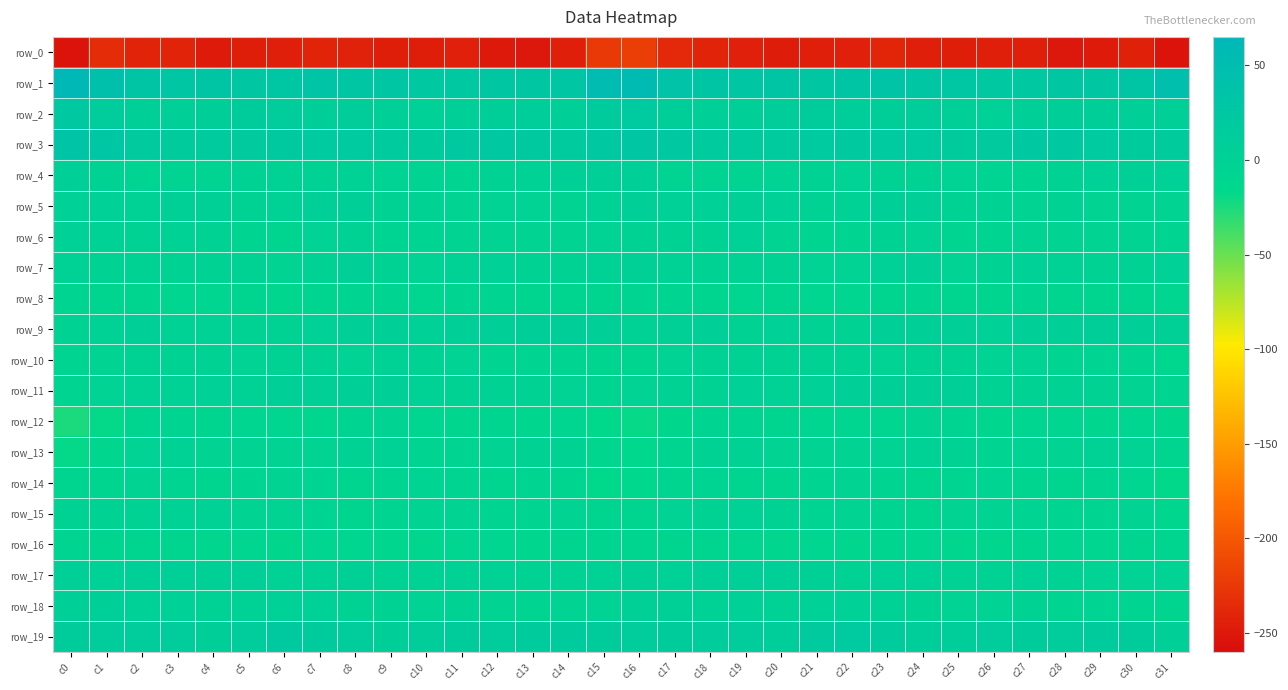

What is the minimum value for row_4?

-6.1